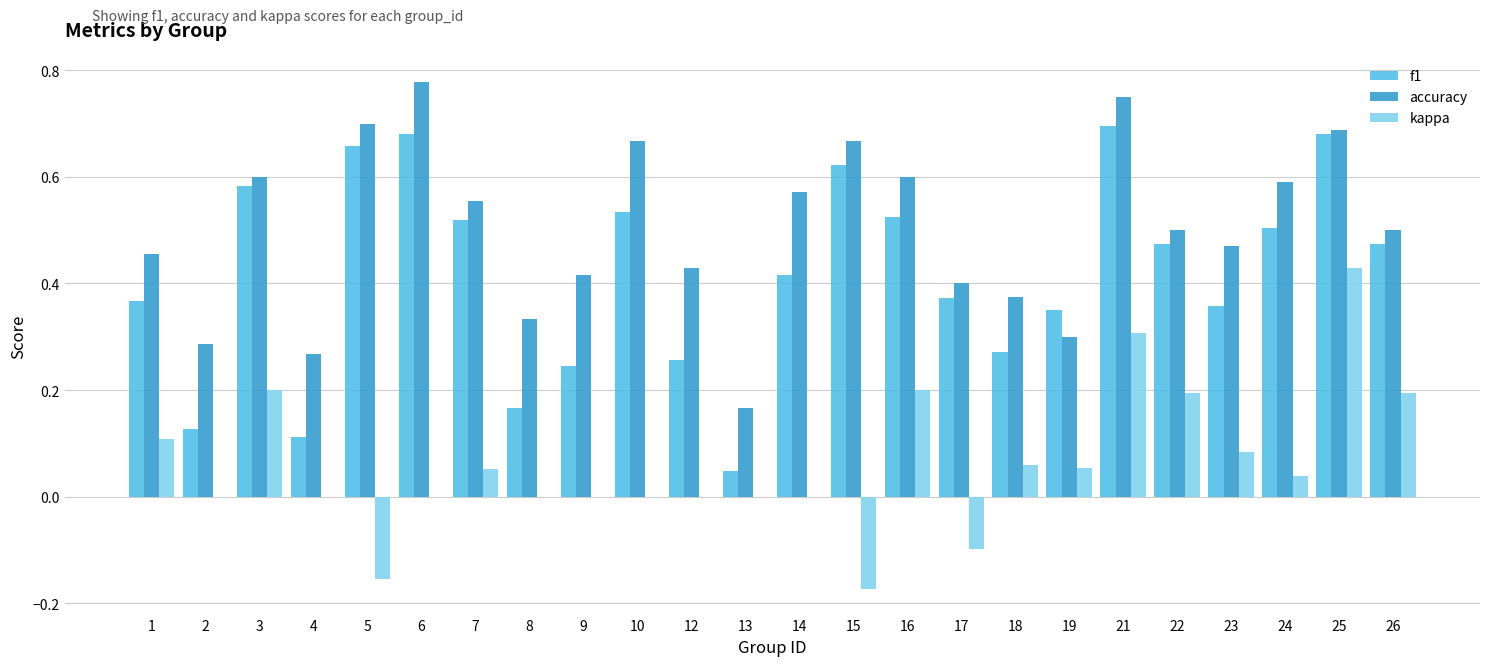

Is it true that kappa equals 0.3 at 12?

False